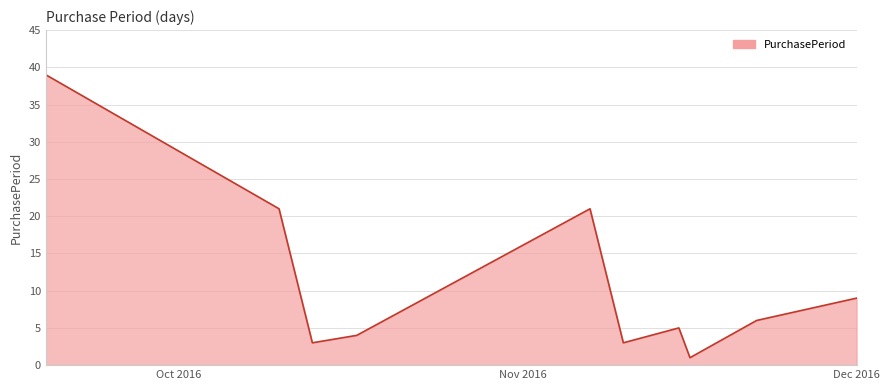

How many values are below 6?

5